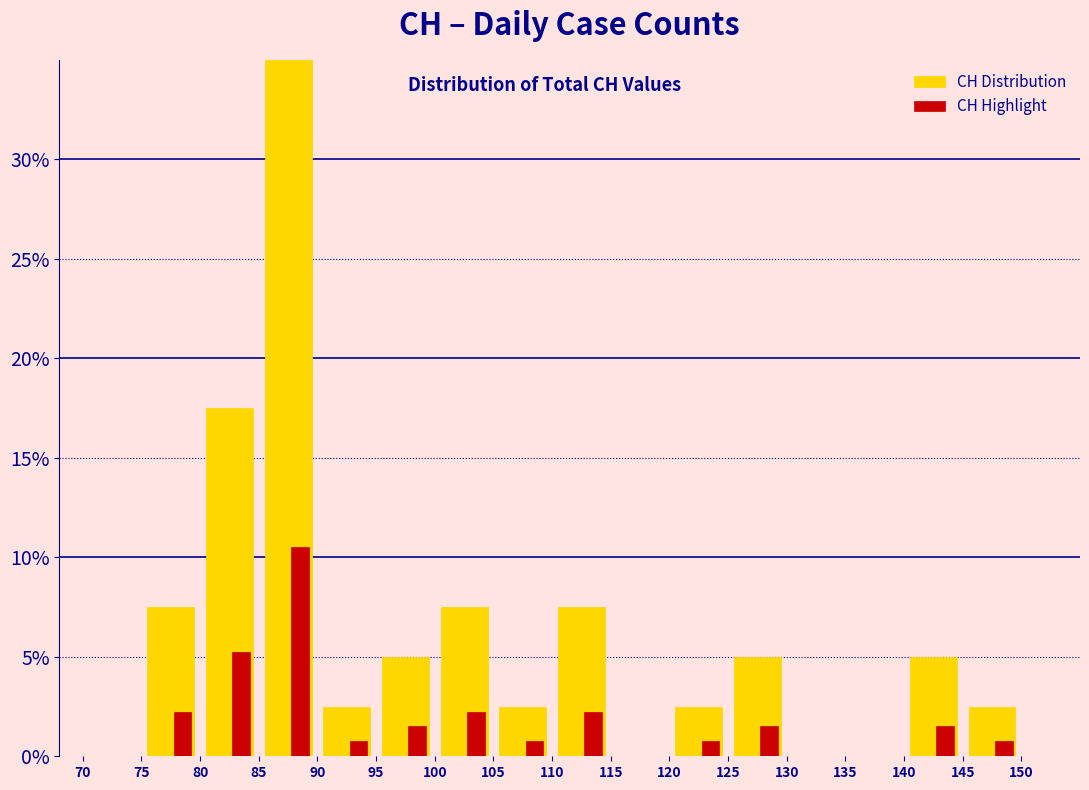

Which series changed the most between 90 and 135?

CH Distribution